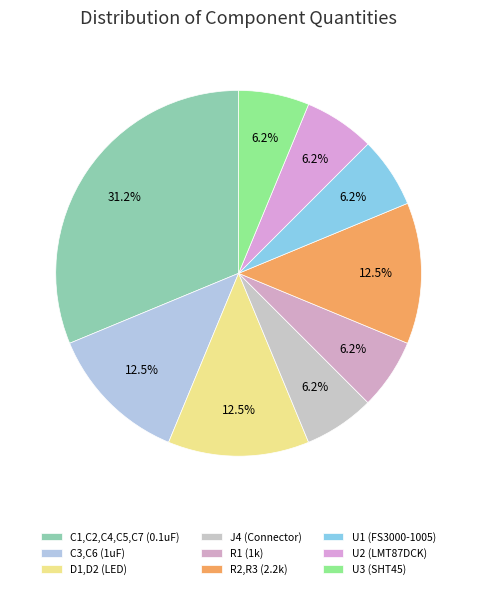

To the nearest percent, what percentage of the pie is U1 (FS3000-1005)?

6%